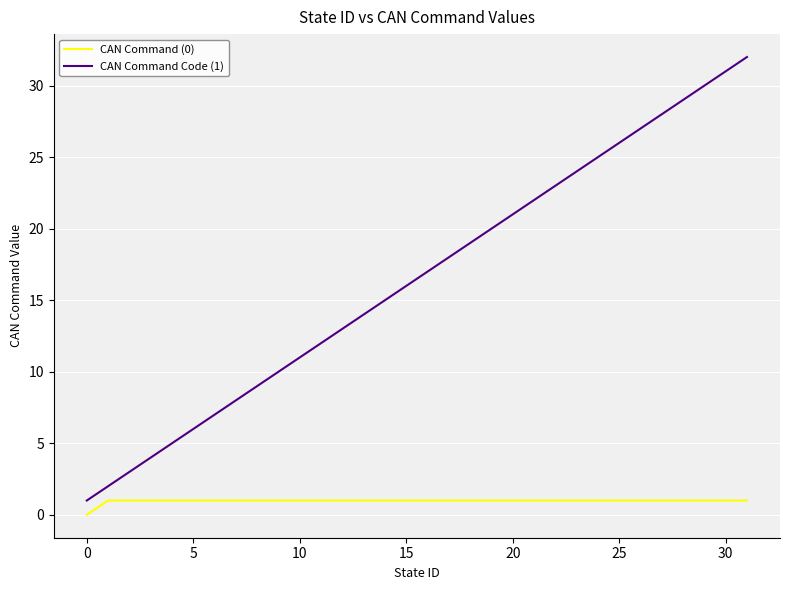

True or false: CAN Command (0) and CAN Command Code (1) cross at least once.

False